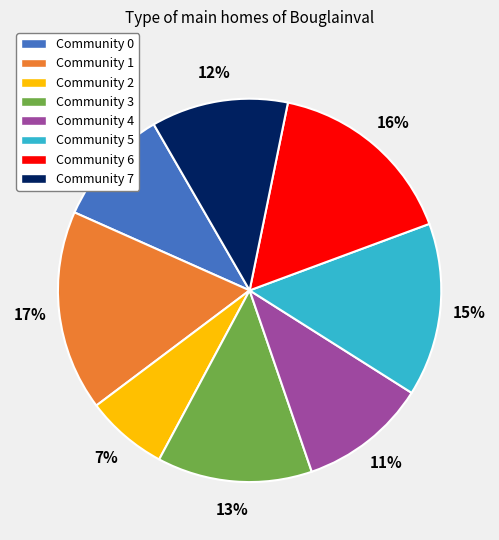

Which has a higher value, Community 6 or Community 5?

Community 6